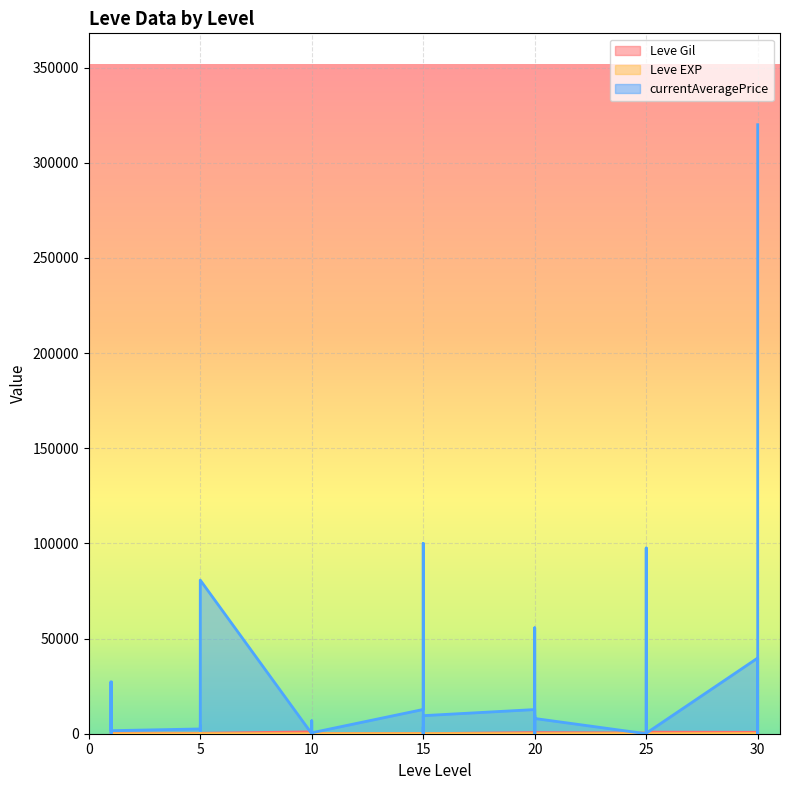

What is the difference between the second highest and second lowest values in the Leve EXP series?

629